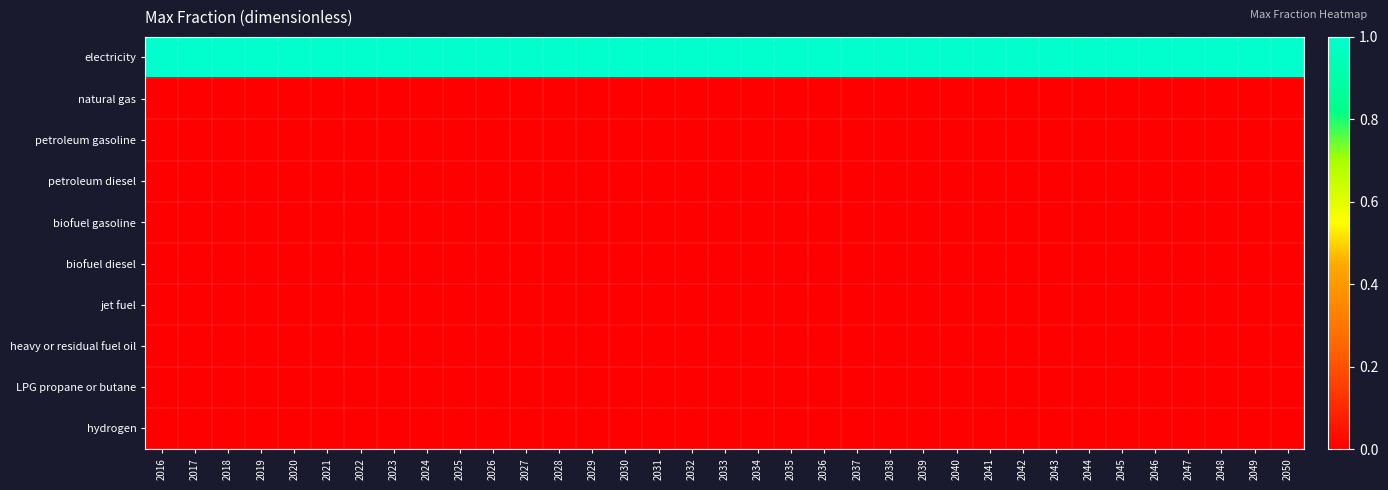

Reading left to right, list all the values displayed in this chart.

electricity: 2016=1	2017=1	2018=1	2019=1	2020=1	2021=1	2022=1	2023=1	2024=1	2025=1	2026=1	2027=1	2028=1	2029=1	2030=1	2031=1	2032=1	2033=1	2034=1	2035=1	2036=1	2037=1	2038=1	2039=1	2040=1	2041=1	2042=1	2043=1	2044=1	2045=1	2046=1	2047=1	2048=1	2049=1	2050=1
natural gas: 2016=0	2017=0	2018=0	2019=0	2020=0	2021=0	2022=0	2023=0	2024=0	2025=0	2026=0	2027=0	2028=0	2029=0	2030=0	2031=0	2032=0	2033=0	2034=0	2035=0	2036=0	2037=0	2038=0	2039=0	2040=0	2041=0	2042=0	2043=0	2044=0	2045=0	2046=0	2047=0	2048=0	2049=0	2050=0
petroleum gasoline: 2016=0	2017=0	2018=0	2019=0	2020=0	2021=0	2022=0	2023=0	2024=0	2025=0	2026=0	2027=0	2028=0	2029=0	2030=0	2031=0	2032=0	2033=0	2034=0	2035=0	2036=0	2037=0	2038=0	2039=0	2040=0	2041=0	2042=0	2043=0	2044=0	2045=0	2046=0	2047=0	2048=0	2049=0	2050=0
petroleum diesel: 2016=0	2017=0	2018=0	2019=0	2020=0	2021=0	2022=0	2023=0	2024=0	2025=0	2026=0	2027=0	2028=0	2029=0	2030=0	2031=0	2032=0	2033=0	2034=0	2035=0	2036=0	2037=0	2038=0	2039=0	2040=0	2041=0	2042=0	2043=0	2044=0	2045=0	2046=0	2047=0	2048=0	2049=0	2050=0
biofuel gasoline: 2016=0	2017=0	2018=0	2019=0	2020=0	2021=0	2022=0	2023=0	2024=0	2025=0	2026=0	2027=0	2028=0	2029=0	2030=0	2031=0	2032=0	2033=0	2034=0	2035=0	2036=0	2037=0	2038=0	2039=0	2040=0	2041=0	2042=0	2043=0	2044=0	2045=0	2046=0	2047=0	2048=0	2049=0	2050=0
biofuel diesel: 2016=0	2017=0	2018=0	2019=0	2020=0	2021=0	2022=0	2023=0	2024=0	2025=0	2026=0	2027=0	2028=0	2029=0	2030=0	2031=0	2032=0	2033=0	2034=0	2035=0	2036=0	2037=0	2038=0	2039=0	2040=0	2041=0	2042=0	2043=0	2044=0	2045=0	2046=0	2047=0	2048=0	2049=0	2050=0
jet fuel: 2016=0	2017=0	2018=0	2019=0	2020=0	2021=0	2022=0	2023=0	2024=0	2025=0	2026=0	2027=0	2028=0	2029=0	2030=0	2031=0	2032=0	2033=0	2034=0	2035=0	2036=0	2037=0	2038=0	2039=0	2040=0	2041=0	2042=0	2043=0	2044=0	2045=0	2046=0	2047=0	2048=0	2049=0	2050=0
heavy or residual fuel oil: 2016=0	2017=0	2018=0	2019=0	2020=0	2021=0	2022=0	2023=0	2024=0	2025=0	2026=0	2027=0	2028=0	2029=0	2030=0	2031=0	2032=0	2033=0	2034=0	2035=0	2036=0	2037=0	2038=0	2039=0	2040=0	2041=0	2042=0	2043=0	2044=0	2045=0	2046=0	2047=0	2048=0	2049=0	2050=0
LPG propane or butane: 2016=0	2017=0	2018=0	2019=0	2020=0	2021=0	2022=0	2023=0	2024=0	2025=0	2026=0	2027=0	2028=0	2029=0	2030=0	2031=0	2032=0	2033=0	2034=0	2035=0	2036=0	2037=0	2038=0	2039=0	2040=0	2041=0	2042=0	2043=0	2044=0	2045=0	2046=0	2047=0	2048=0	2049=0	2050=0
hydrogen: 2016=0	2017=0	2018=0	2019=0	2020=0	2021=0	2022=0	2023=0	2024=0	2025=0	2026=0	2027=0	2028=0	2029=0	2030=0	2031=0	2032=0	2033=0	2034=0	2035=0	2036=0	2037=0	2038=0	2039=0	2040=0	2041=0	2042=0	2043=0	2044=0	2045=0	2046=0	2047=0	2048=0	2049=0	2050=0